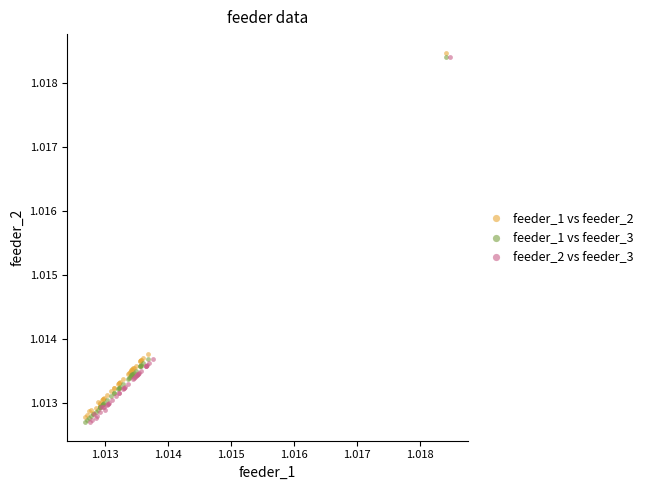

What are all the series names shown in the legend?

feeder_1 vs feeder_2, feeder_1 vs feeder_3, feeder_2 vs feeder_3